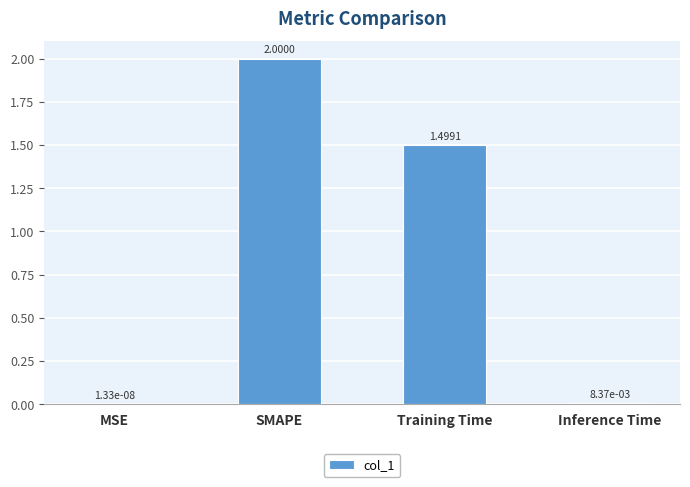

Which label corresponds to the largest value in the chart?

SMAPE